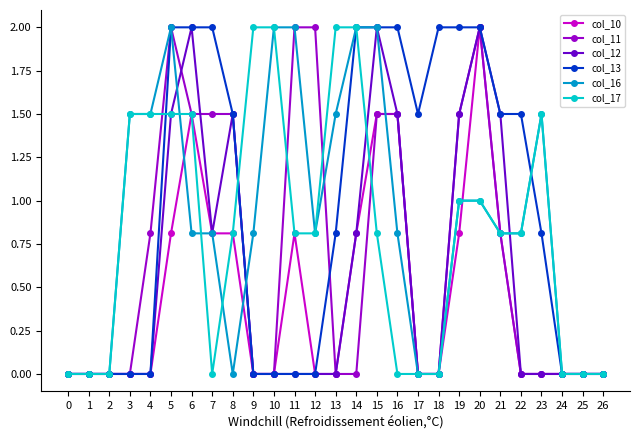

Reading right to left, list all the values displayed in this chart.

col_10: 26=0.0	25=0.0	24=0.0	23=0.0	22=0.0	21=0.8	20=2.0	19=0.8	18=0.0	17=0.0	16=1.5	15=1.5	14=0.8	13=0.0	12=0.0	11=0.8	10=0.0	9=0.0	8=0.8	7=0.8	6=1.5	5=0.8	4=0.0	3=0.0	2=0.0	1=0.0	0=0.0
col_11: 26=0.0	25=0.0	24=0.0	23=0.0	22=0.0	21=0.8	20=2.0	19=1.5	18=0.0	17=0.0	16=1.5	15=1.5	14=0.0	13=0.0	12=2.0	11=2.0	10=0.0	9=0.0	8=1.5	7=1.5	6=1.5	5=2.0	4=0.8	3=0.0	2=0.0	1=0.0	0=0.0
col_12: 26=0.0	25=0.0	24=0.0	23=0.0	22=0.0	21=1.5	20=2.0	19=1.5	18=0.0	17=0.0	16=1.5	15=2.0	14=0.8	13=0.0	12=0.0	11=0.0	10=0.0	9=0.0	8=1.5	7=0.8	6=2.0	5=1.5	4=0.0	3=0.0	2=0.0	1=0.0	0=0.0
col_13: 26=0.0	25=0.0	24=0.0	23=0.8	22=1.5	21=1.5	20=2.0	19=2.0	18=2.0	17=1.5	16=2.0	15=2.0	14=2.0	13=0.8	12=0.0	11=0.0	10=0.0	9=0.0	8=1.5	7=2.0	6=2.0	5=2.0	4=0.0	3=0.0	2=0.0	1=0.0	0=0.0
col_16: 26=0.0	25=0.0	24=0.0	23=1.5	22=0.8	21=0.8	20=1.0	19=1.0	18=0.0	17=0.0	16=0.8	15=2.0	14=2.0	13=1.5	12=0.8	11=2.0	10=2.0	9=0.8	8=0.0	7=0.8	6=0.8	5=2.0	4=1.5	3=1.5	2=0.0	1=0.0	0=0.0
col_17: 26=0.0	25=0.0	24=0.0	23=1.5	22=0.8	21=0.8	20=1.0	19=1.0	18=0.0	17=0.0	16=0.0	15=0.8	14=2.0	13=2.0	12=0.8	11=0.8	10=2.0	9=2.0	8=0.8	7=0.0	6=1.5	5=1.5	4=1.5	3=1.5	2=0.0	1=0.0	0=0.0